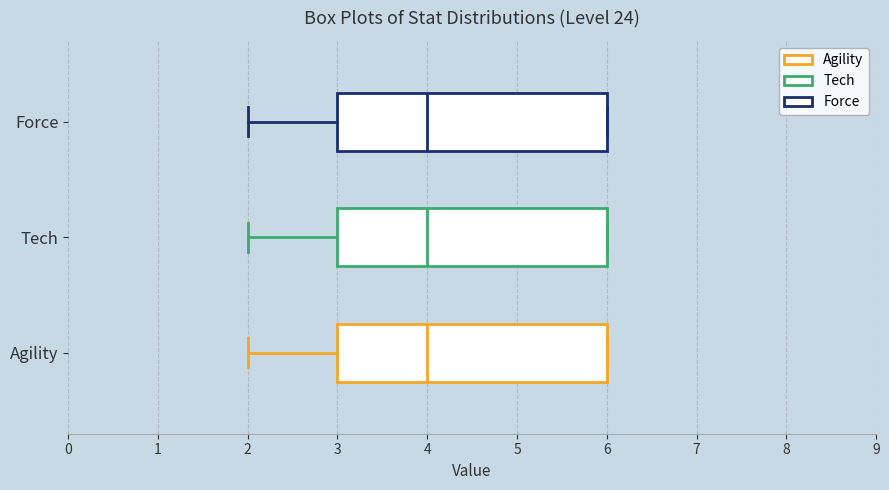

Where does the left whisker of the box for Tech end on the x-axis? The values are not printed on the chart, so give them approximately, as read against the axis.

2